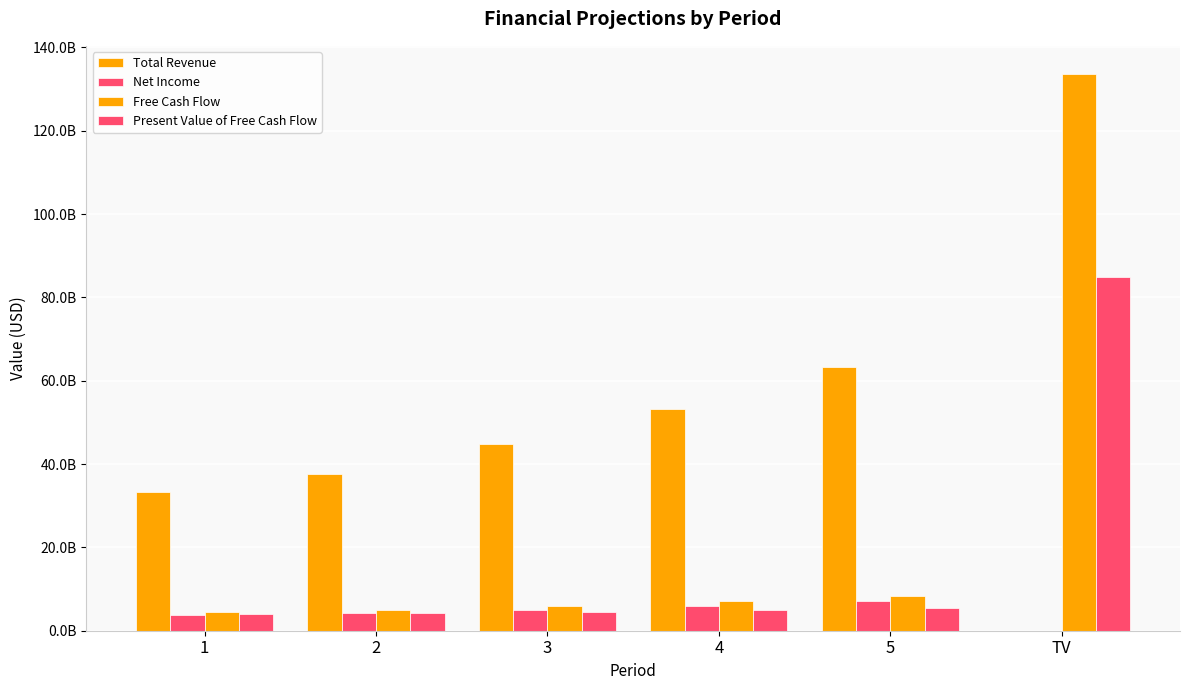

Are the bars horizontal?

No